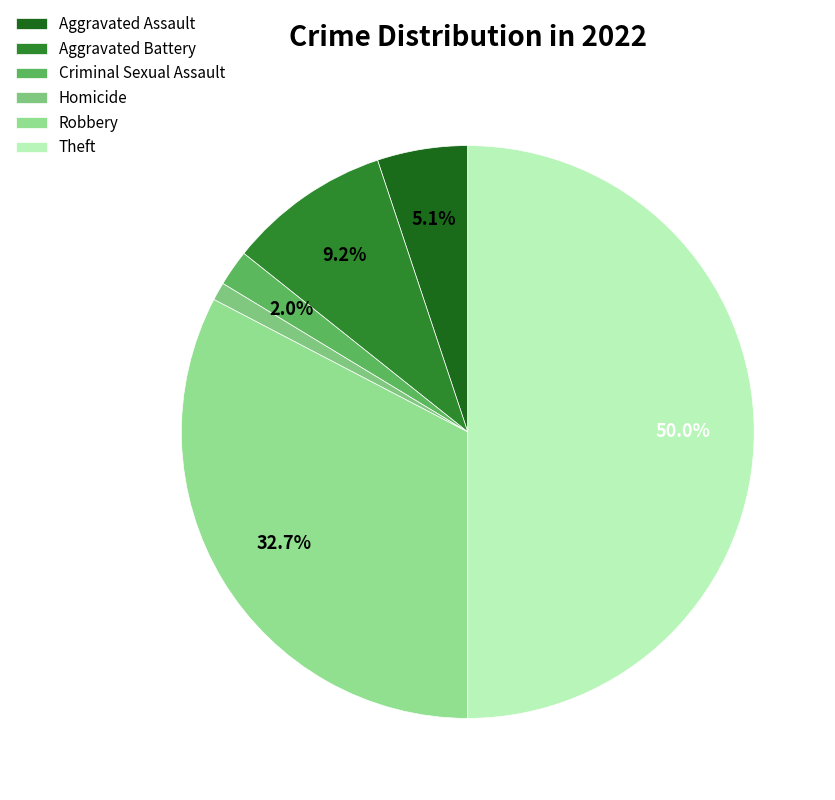

How many slices are in this pie chart?

6